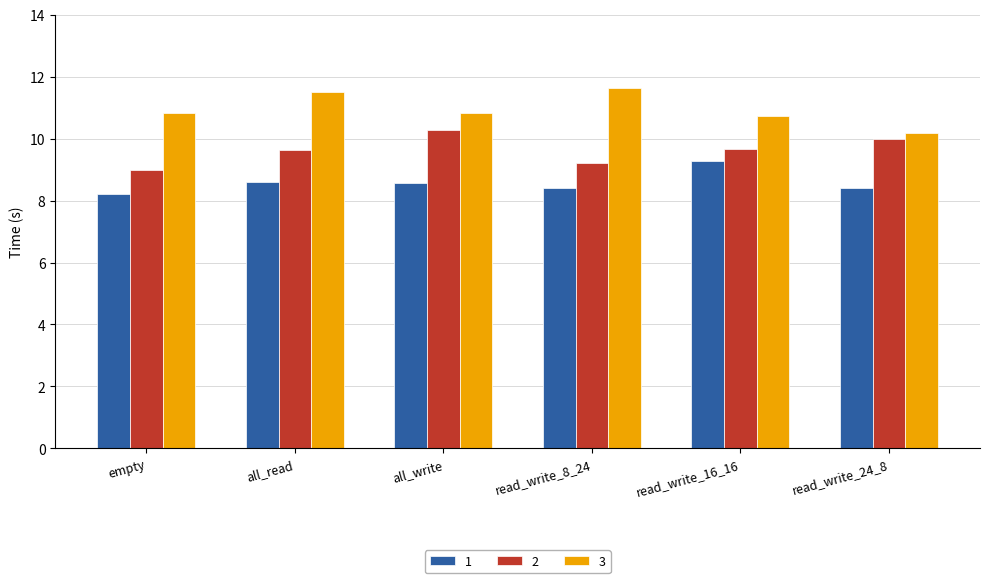

Is the value of 1 at all_read greater than the value of 3 at read_write_16_16?

No